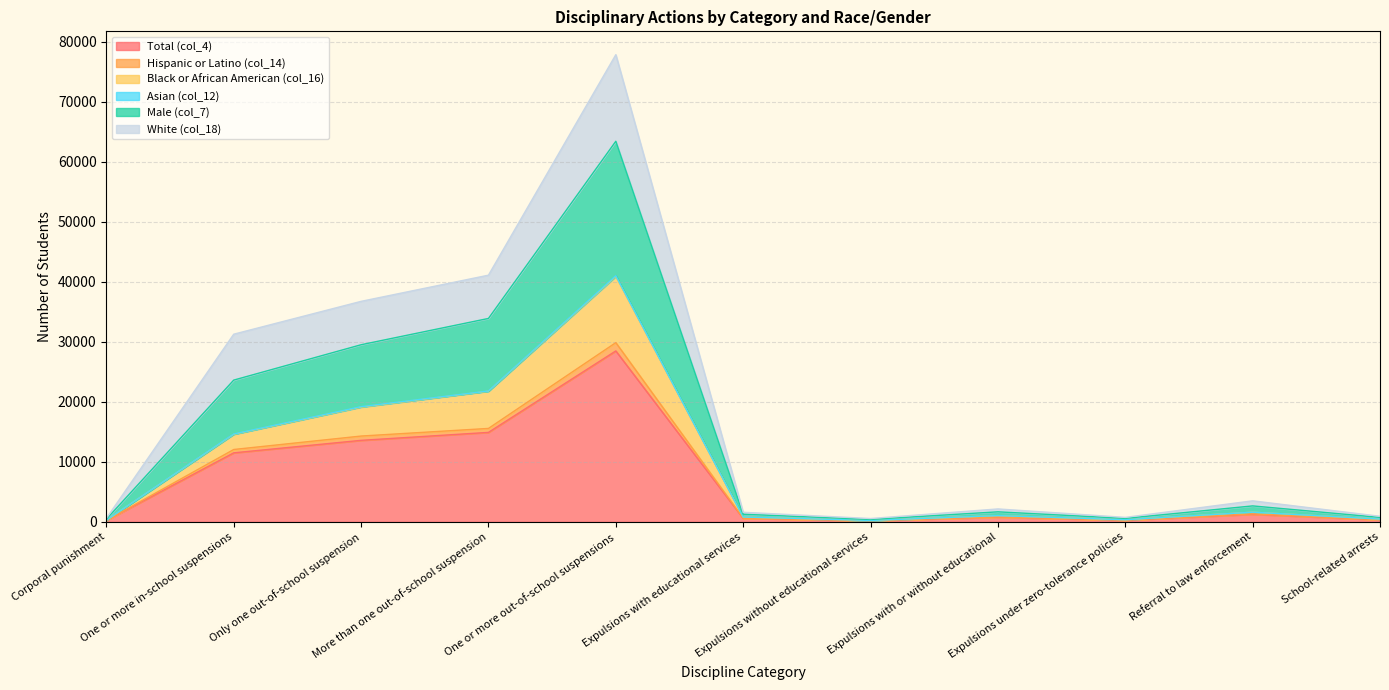

Between Expulsions without educational services and School-related arrests, which series saw the biggest shift?

Male (col_7)